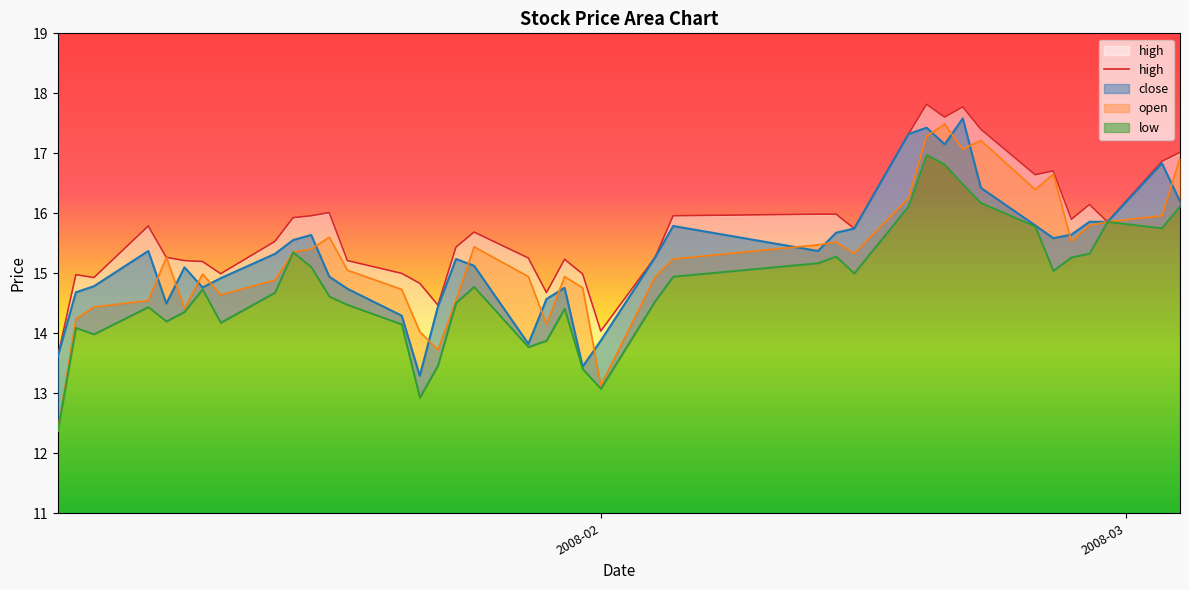

True or false: open and low cross at least once.

False